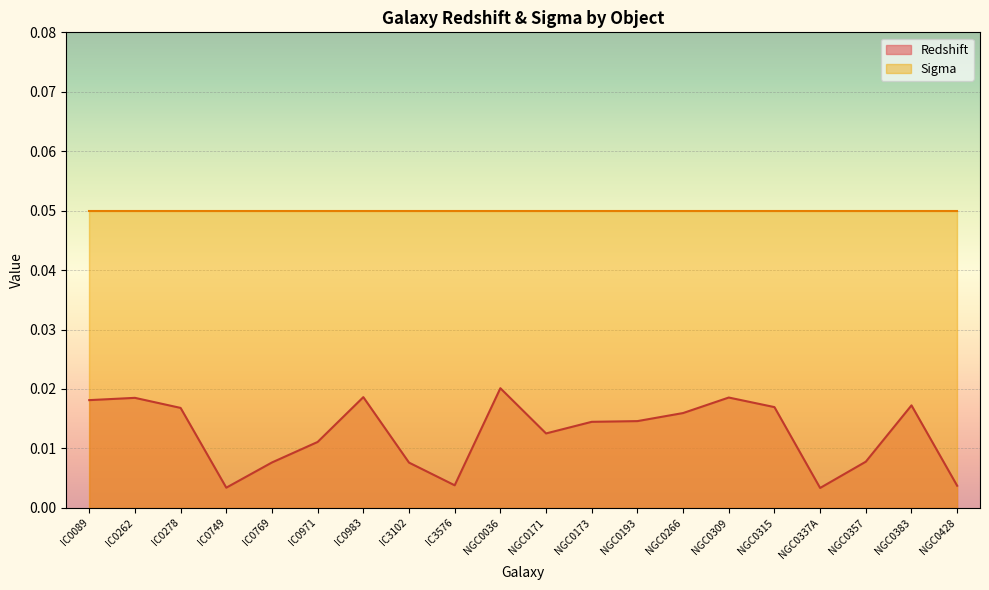

At which category does the data reach its first local peak?

IC0262